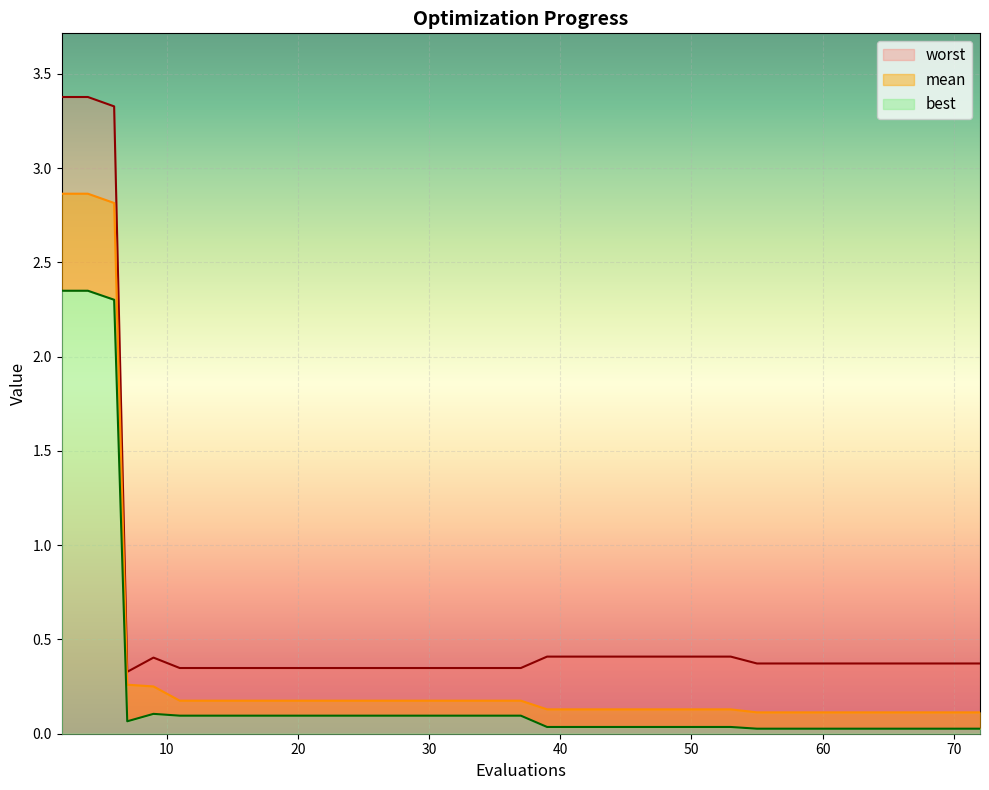

Reading left to right, list all the values displayed in this chart.

mean: 2=2.9	4=2.9	6=2.8	7=0.3	9=0.3	11=0.2	13=0.2	15=0.2	17=0.2	19=0.2	21=0.2	23=0.2	25=0.2	26=0.2	28=0.2	29=0.2	31=0.2	33=0.2	35=0.2	37=0.2	39=0.1	41=0.1	43=0.1	44=0.1	46=0.1	47=0.1	49=0.1	51=0.1	53=0.1	55=0.1	57=0.1	58=0.1	60=0.1	61=0.1	63=0.1	64=0.1	66=0.1	68=0.1	70=0.1	72=0.1
best: 2=2.3	4=2.3	6=2.3	7=0.1	9=0.1	11=0.1	13=0.1	15=0.1	17=0.1	19=0.1	21=0.1	23=0.1	25=0.1	26=0.1	28=0.1	29=0.1	31=0.1	33=0.1	35=0.1	37=0.1	39=0.0	41=0.0	43=0.0	44=0.0	46=0.0	47=0.0	49=0.0	51=0.0	53=0.0	55=0.0	57=0.0	58=0.0	60=0.0	61=0.0	63=0.0	64=0.0	66=0.0	68=0.0	70=0.0	72=0.0
worst: 2=3.4	4=3.4	6=3.3	7=0.3	9=0.4	11=0.3	13=0.3	15=0.3	17=0.3	19=0.3	21=0.3	23=0.3	25=0.3	26=0.3	28=0.3	29=0.3	31=0.3	33=0.3	35=0.3	37=0.3	39=0.4	41=0.4	43=0.4	44=0.4	46=0.4	47=0.4	49=0.4	51=0.4	53=0.4	55=0.4	57=0.4	58=0.4	60=0.4	61=0.4	63=0.4	64=0.4	66=0.4	68=0.4	70=0.4	72=0.4